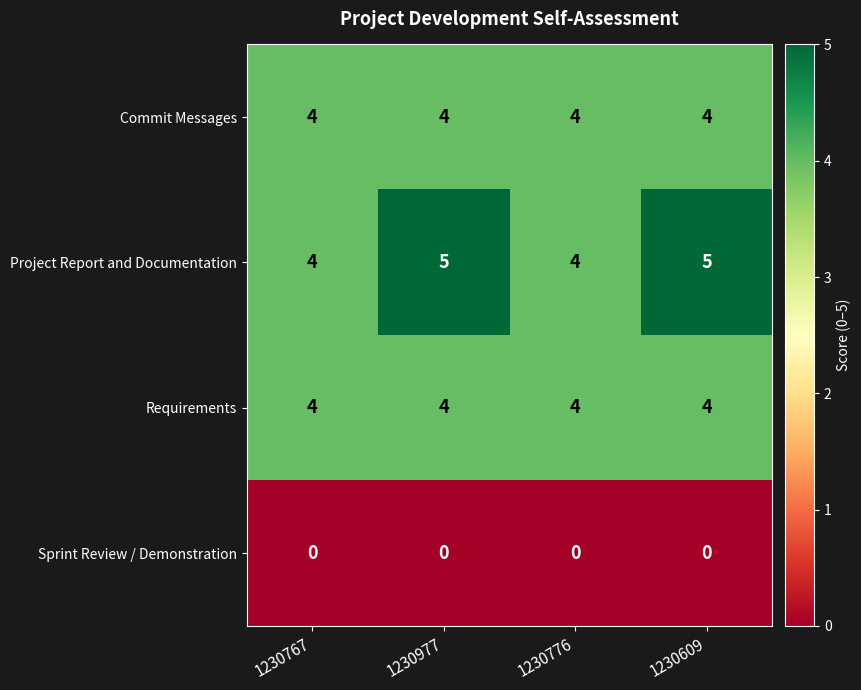

Reading left to right, extract all data points from this chart.

Commit Messages: 4	4	4	4
Project Report and Documentation: 4	5	4	5
Requirements: 4	4	4	4
Sprint Review / Demonstration: 0	0	0	0